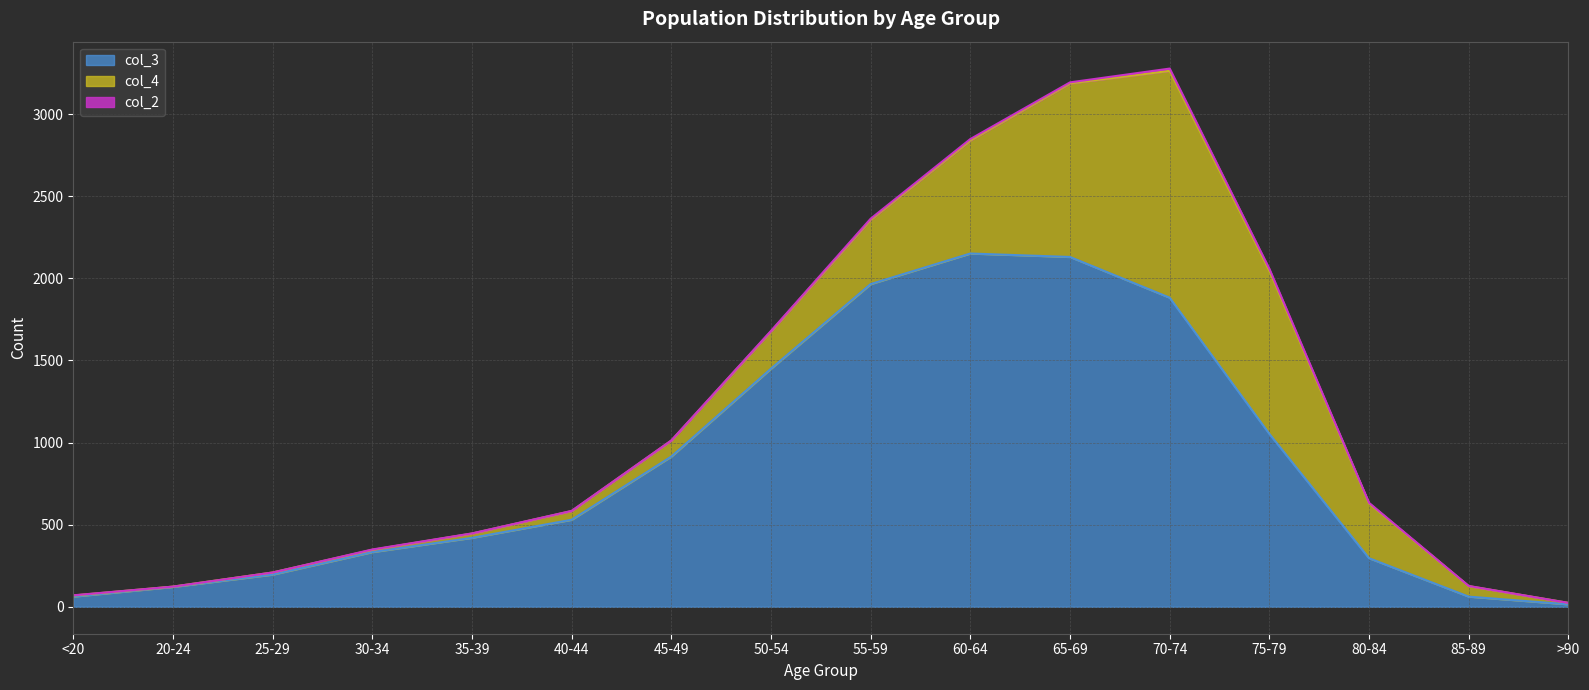

True or false: col_3 and col_2 cross at least once.

False